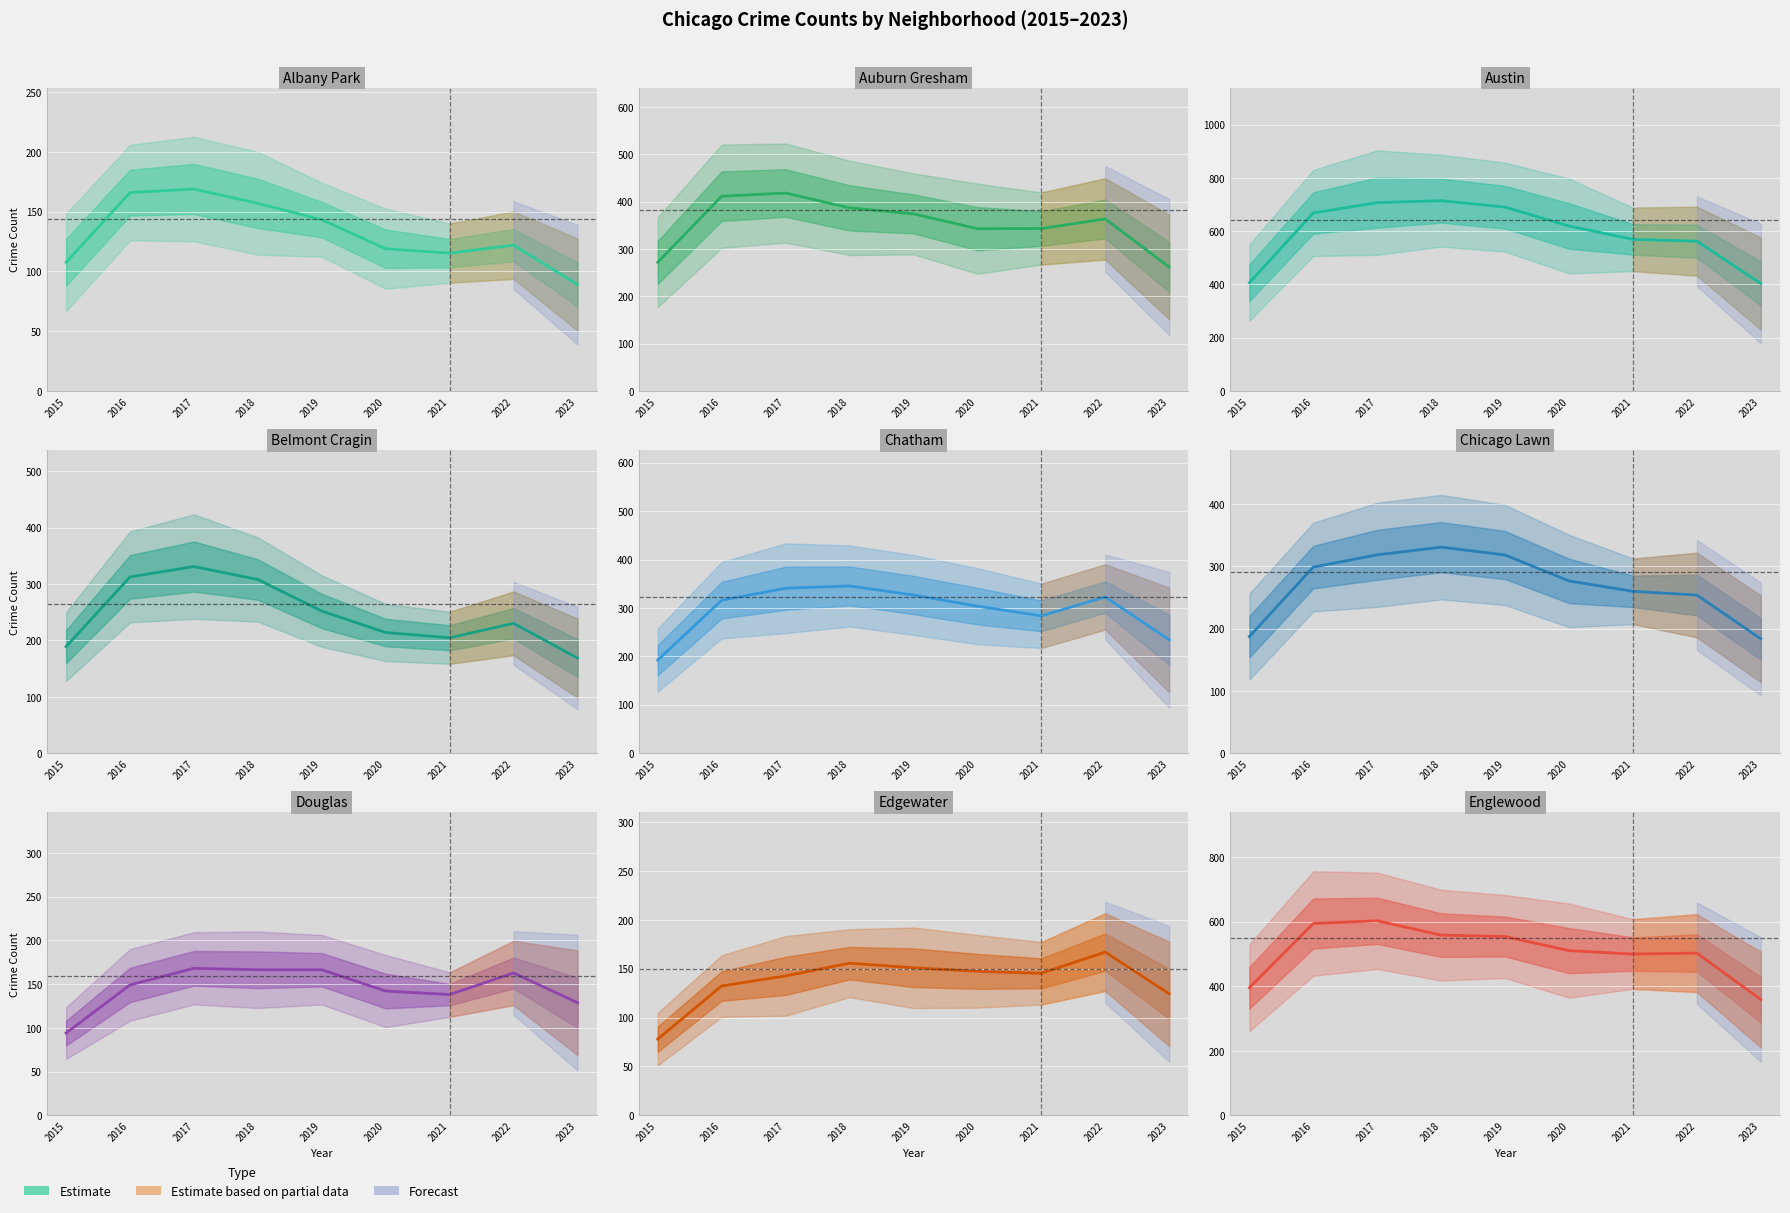

What is the ratio of the value at 2015 to the value at 2019?

0.7